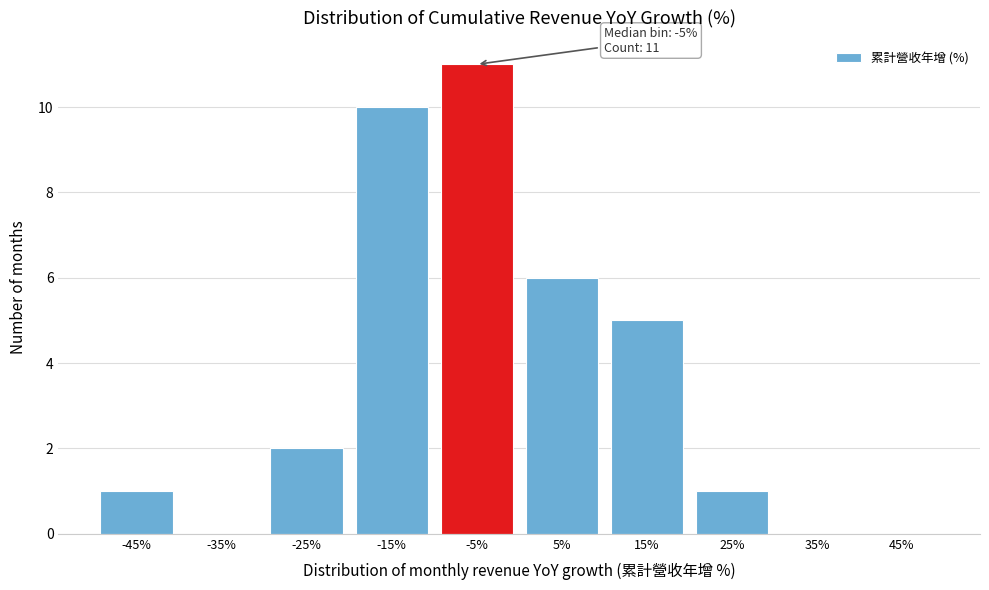

Reading left to right, what are all the values shown in this chart?

-45%=1	-35%=0	-25%=2	-15%=10	-5%=11	5%=6	15%=5	25%=1	35%=0	45%=0